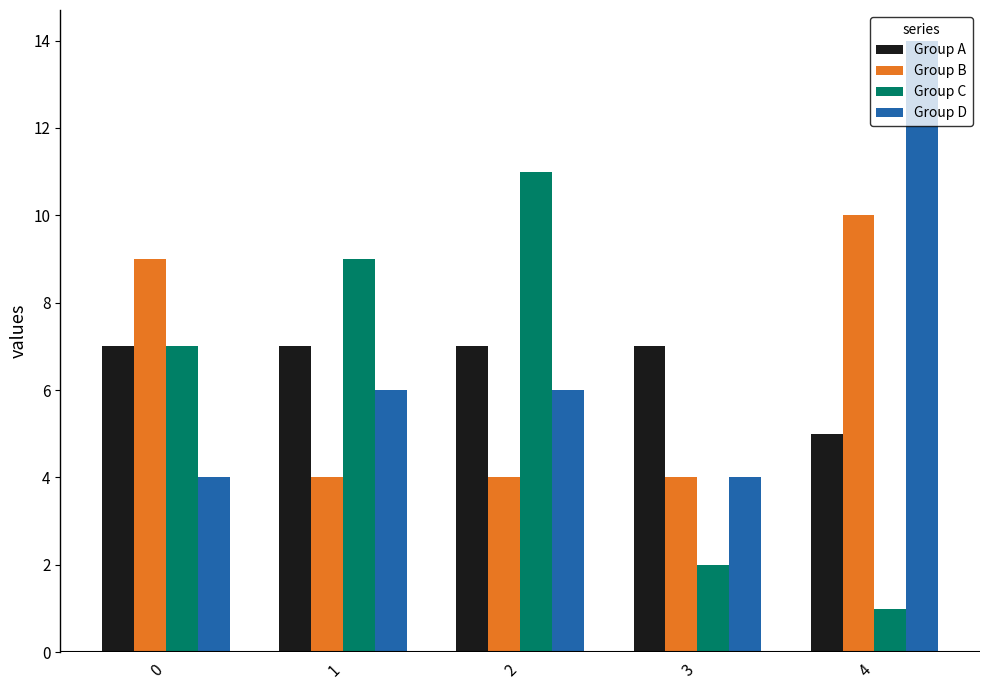

What is the highest value of the Group B series?

10